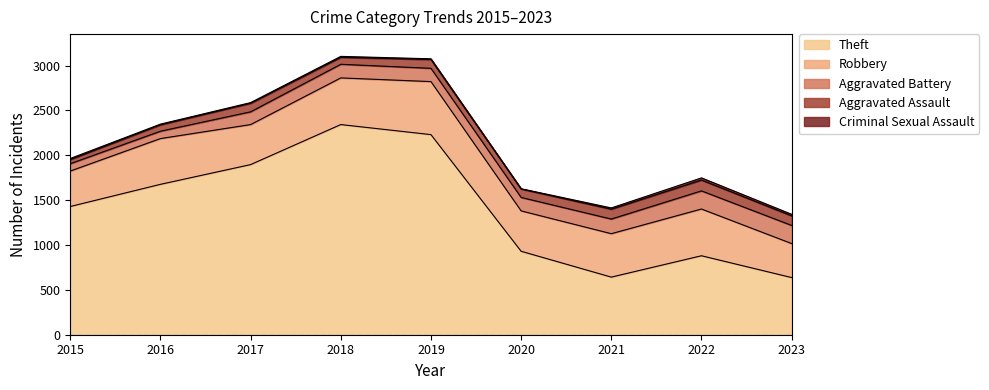

What is the smallest value displayed?

3